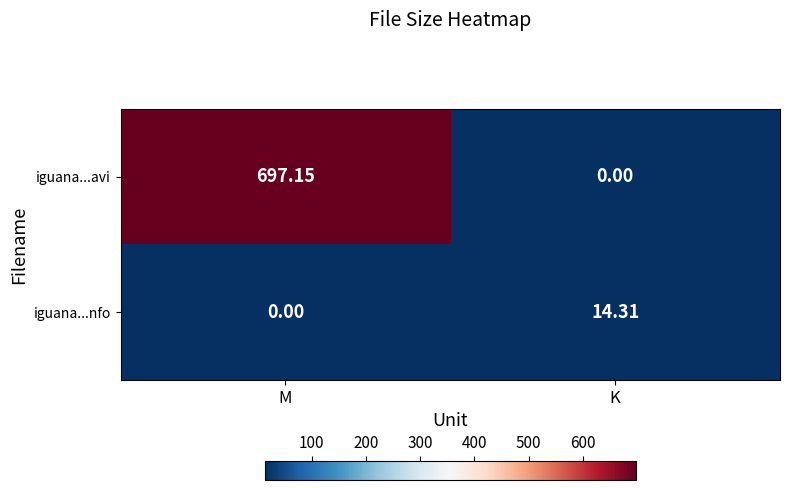

At which category is the sum across all series the highest?

M